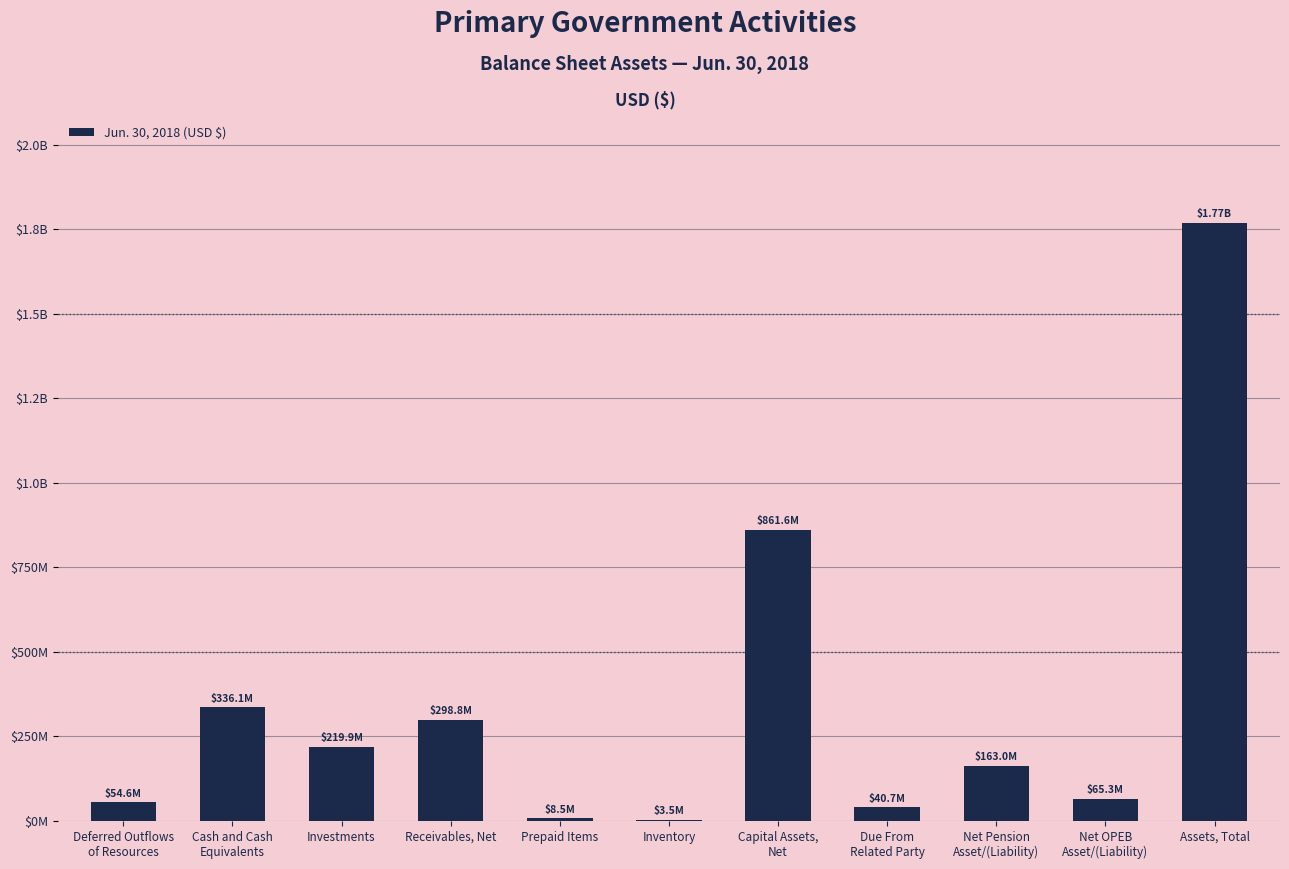

Rank the categories by value from highest to lowest.

Assets, Total, Capital Assets,
Net, Cash and Cash
Equivalents, Receivables, Net, Investments, Net Pension
Asset/(Liability), Net OPEB
Asset/(Liability), Deferred Outflows
of Resources, Due From
Related Party, Prepaid Items, Inventory